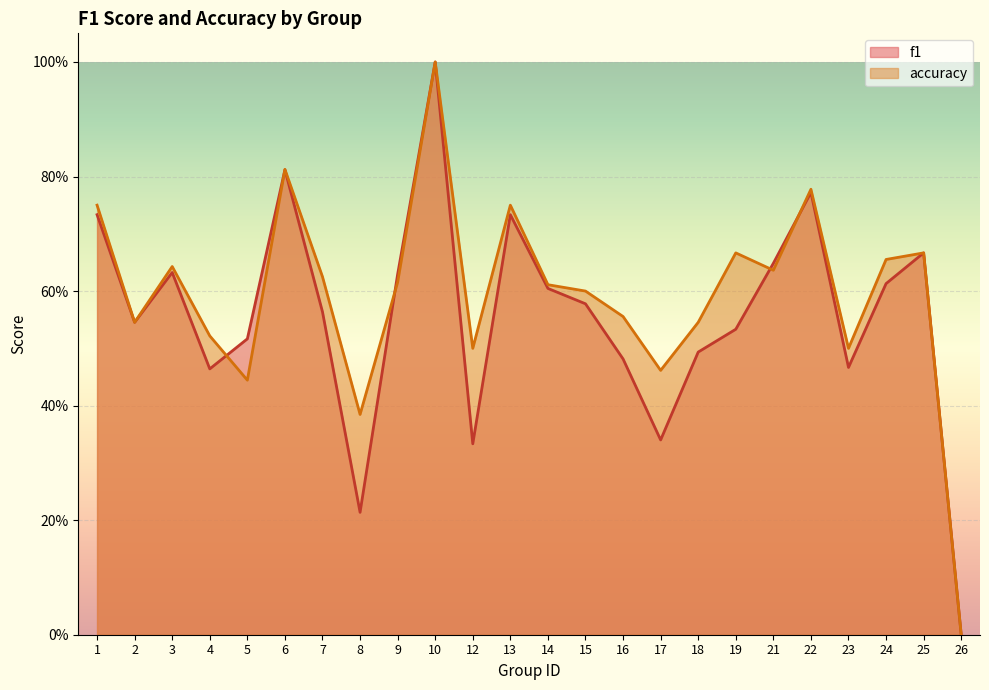

What is the average value of the f1 series?

0.6